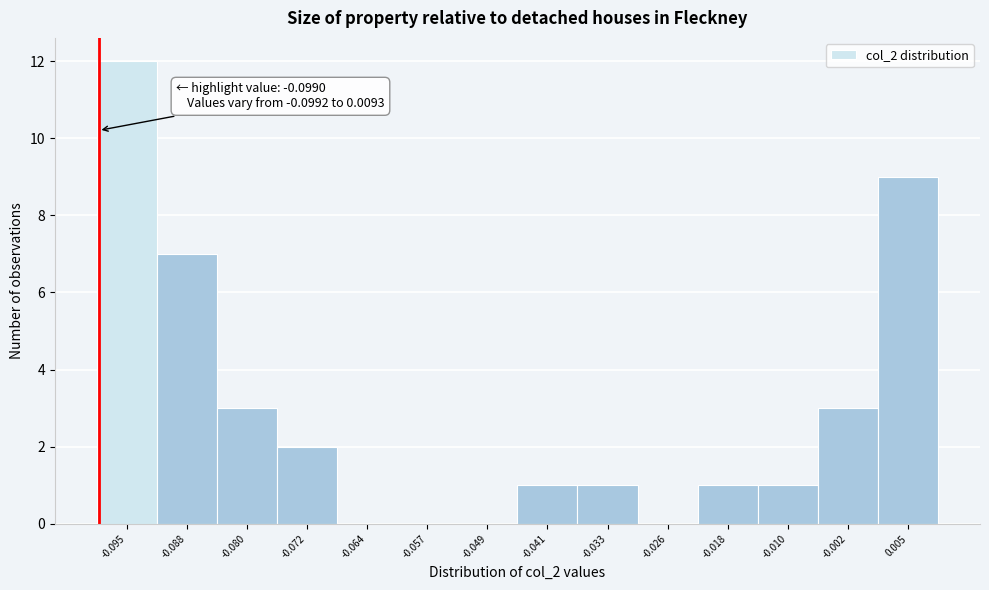

Over which range of the x-axis is the bar tallest?

-0.099 to -0.091